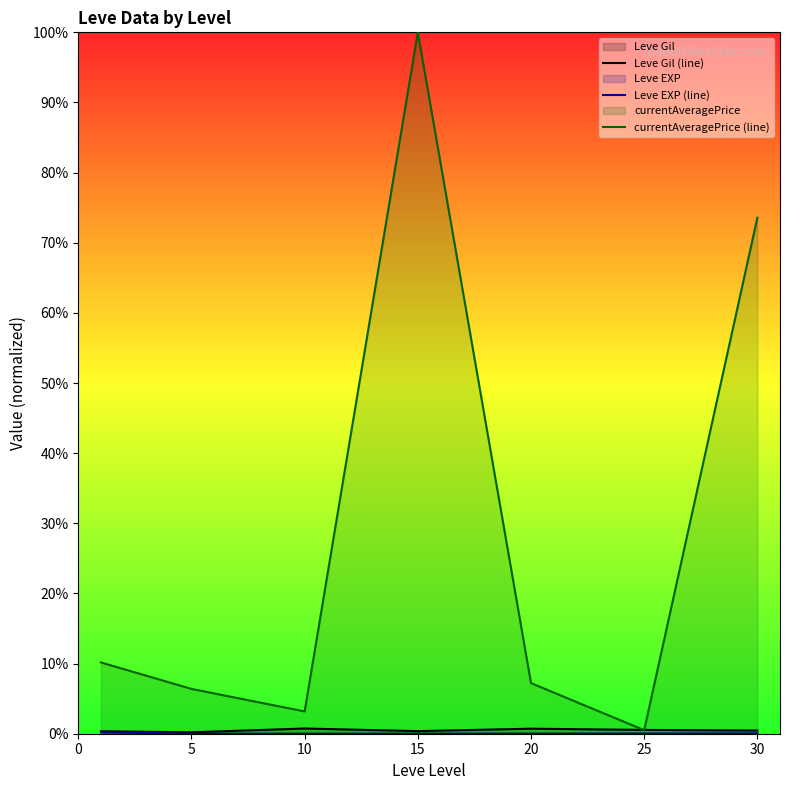

How many lines are shown in the chart?

3